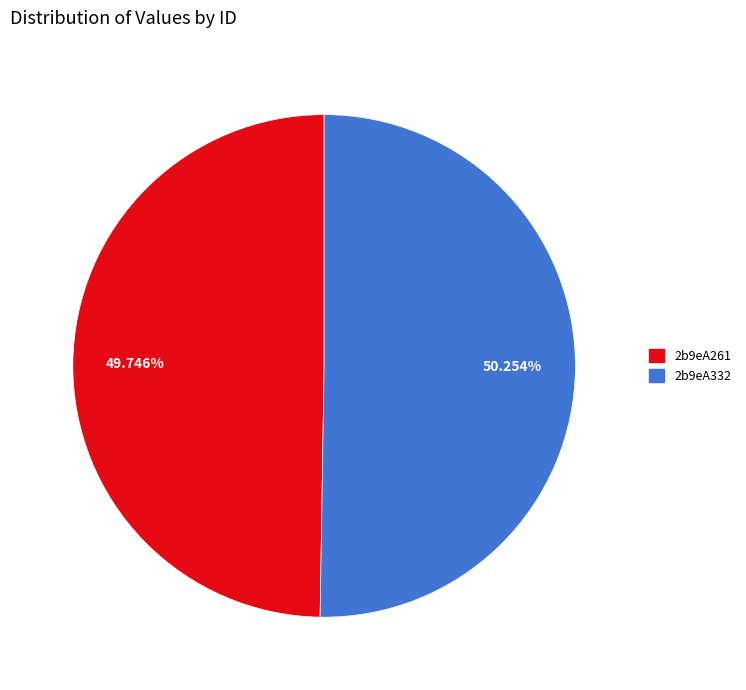

Rank the categories by value from lowest to highest.

2b9eA261, 2b9eA332